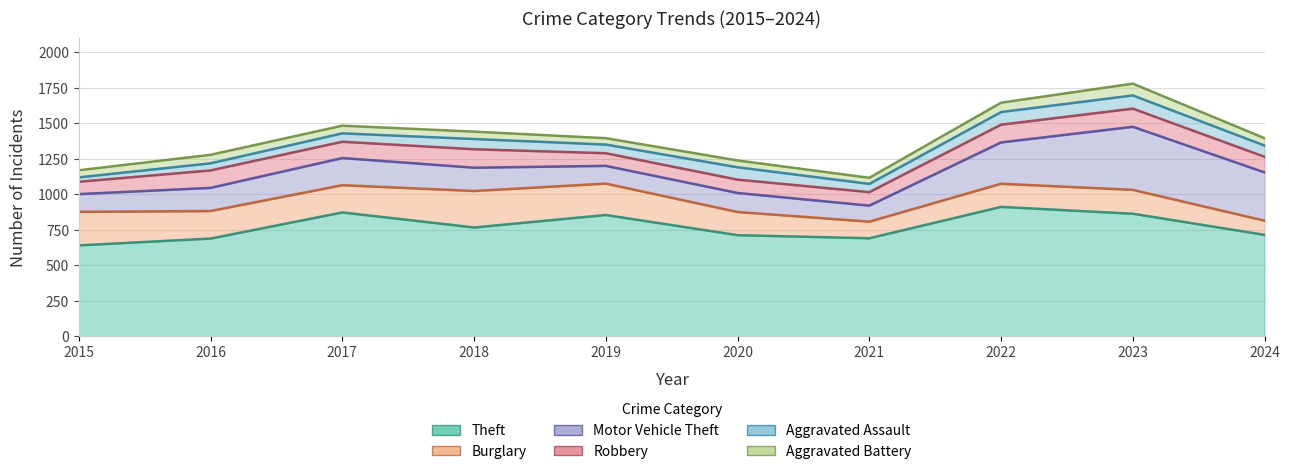

The Burglary series shows 101 at 2017. True or false?

False